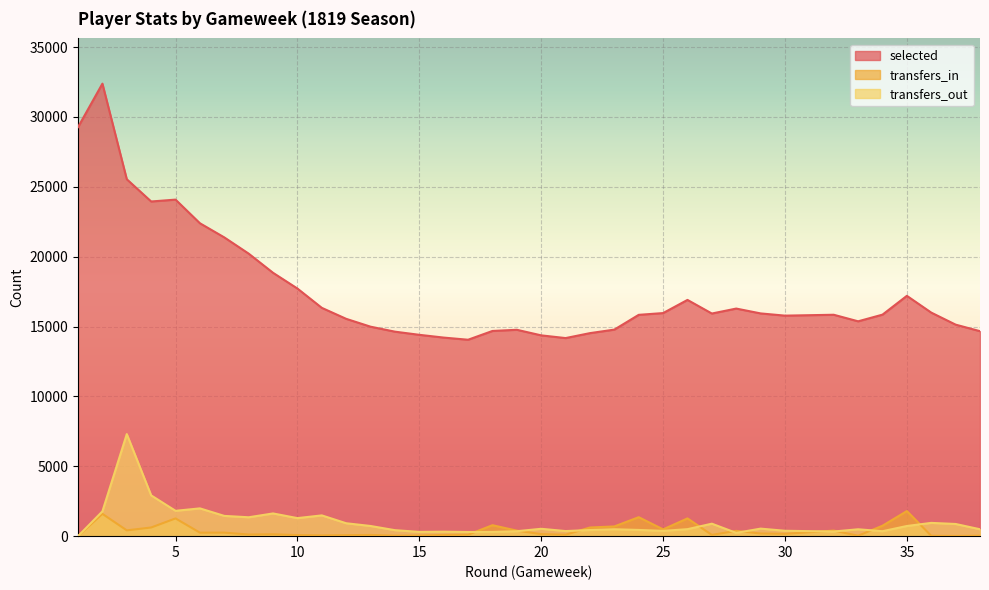

How many data points in transfers_out are above 527?

18